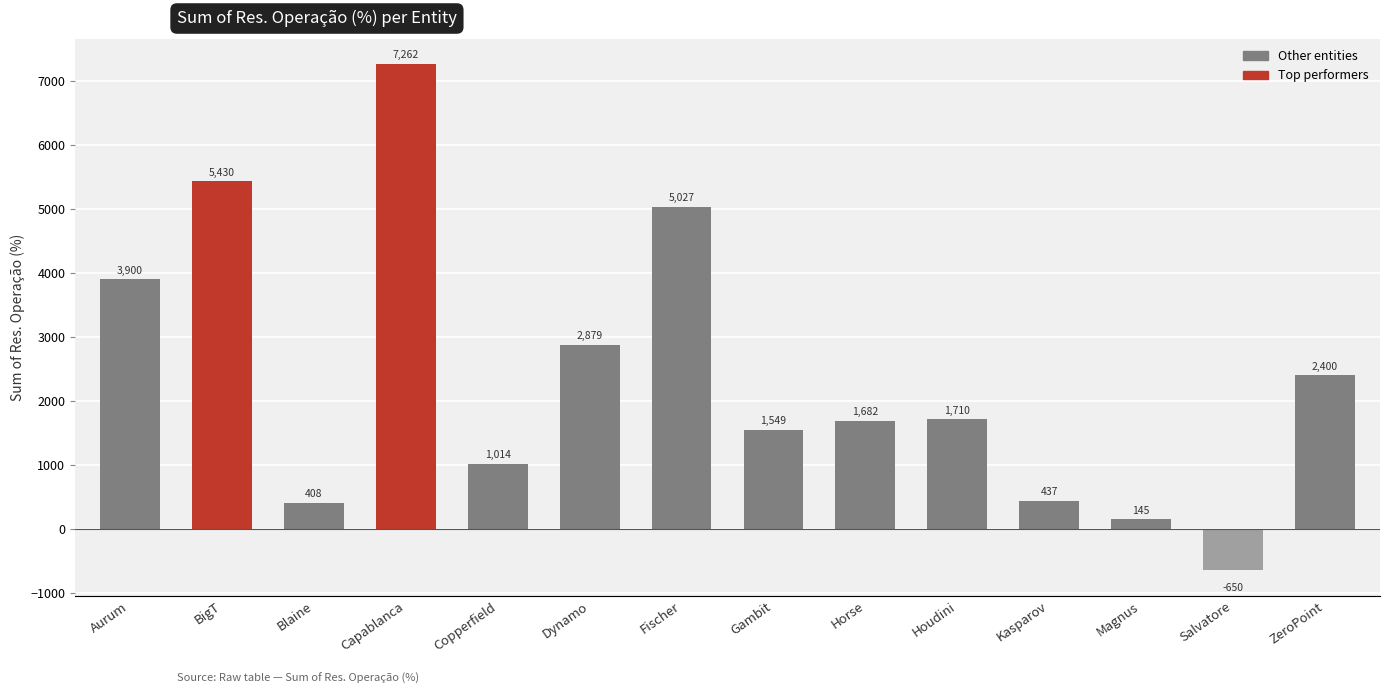

What is the difference between the values at ZeroPoint and Blaine?

1992